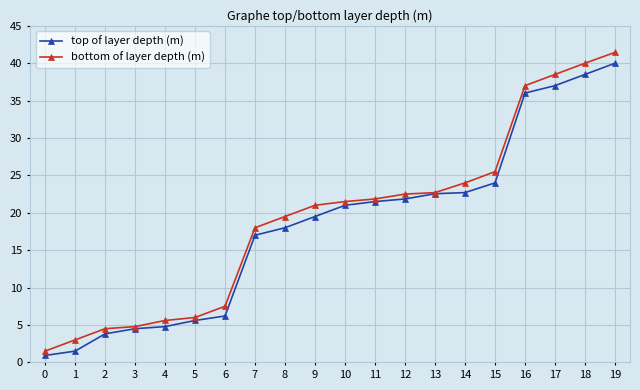

Between 14 and 17, which series saw the biggest shift?

bottom of layer depth (m)